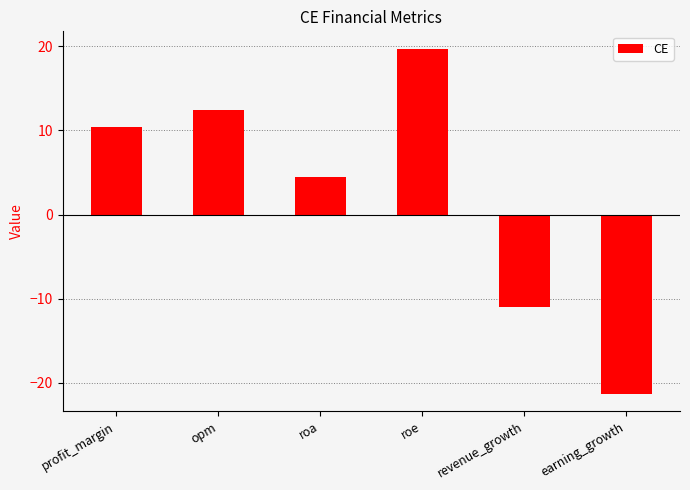

Rank the categories by value from lowest to highest.

earning_growth, revenue_growth, roa, profit_margin, opm, roe